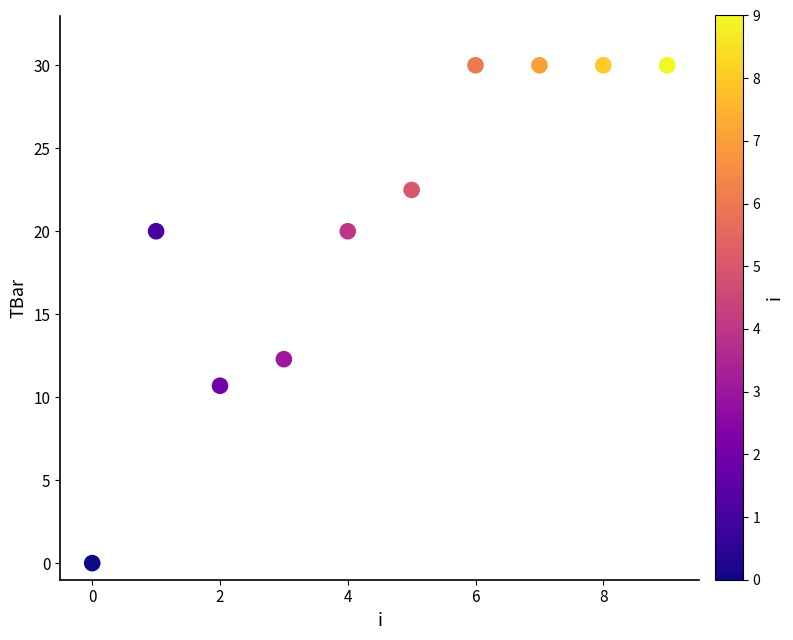

What is the range of Y values (max minus min)?

30.0